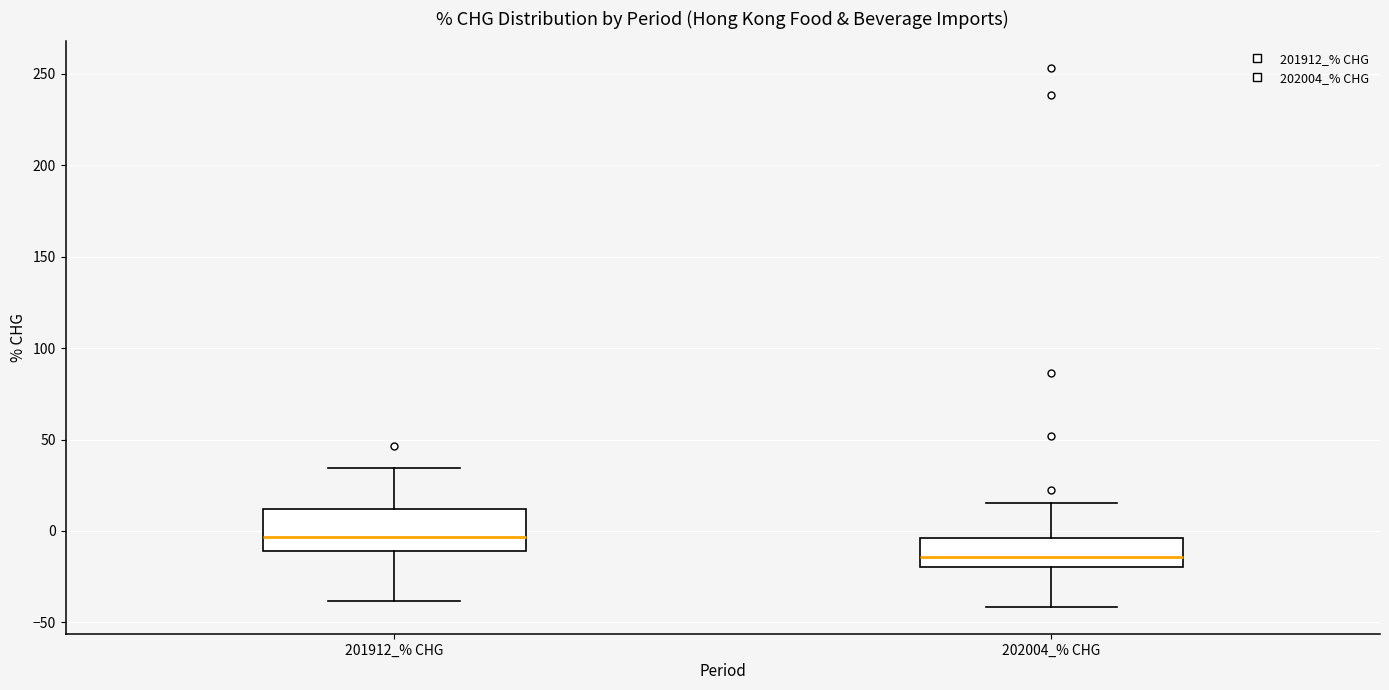

Comparing the boxes themselves (not the whiskers), which one is the tallest?

201912_% CHG